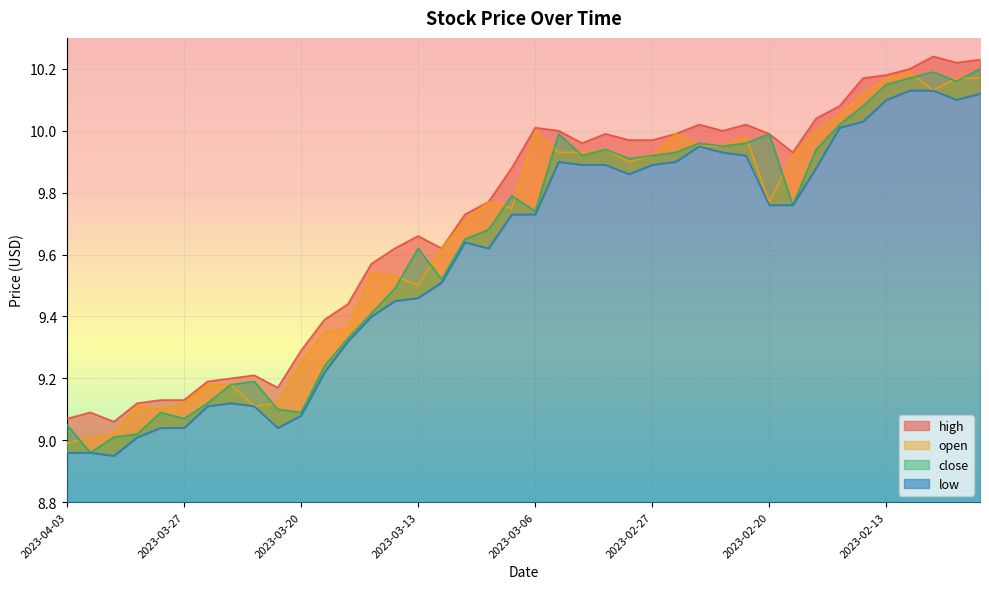

What is the label of the 5th point from the right?

2023-02-13